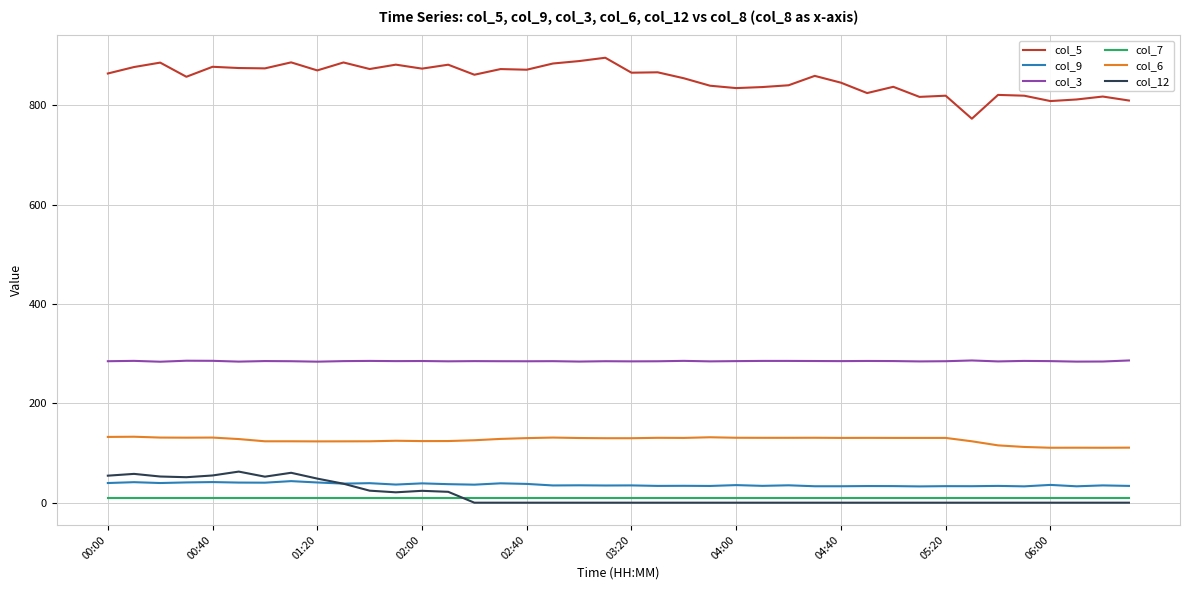

True or false: col_3 has more than 1 points higher than both neighbors.

True